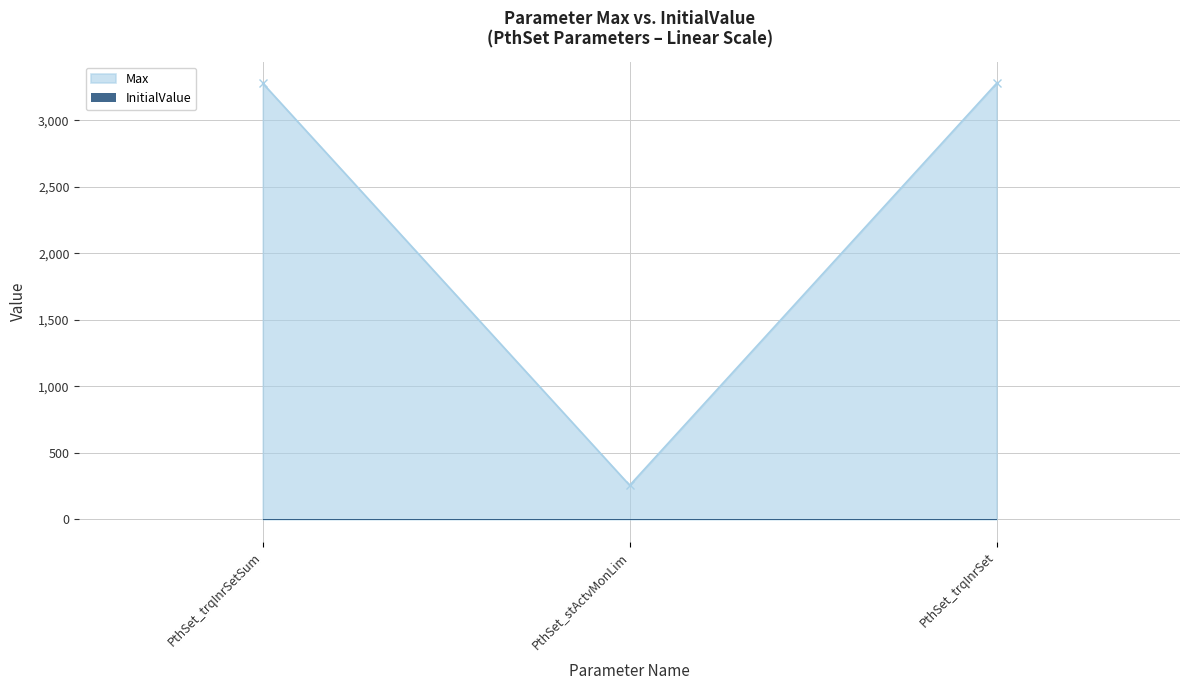

Count the number of categories in the chart.

3